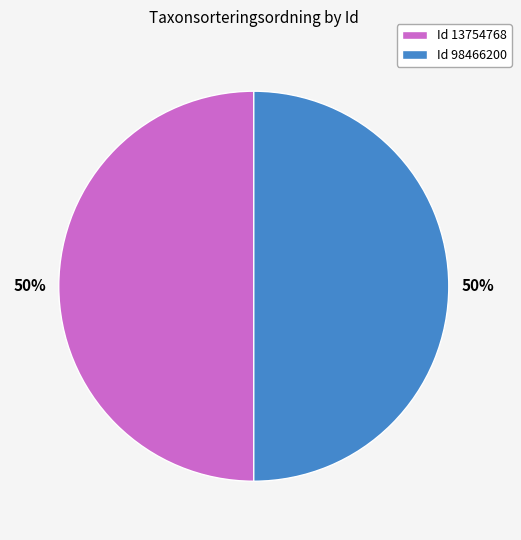

Is it true that Id 98466200 is 50% of the pie?

True